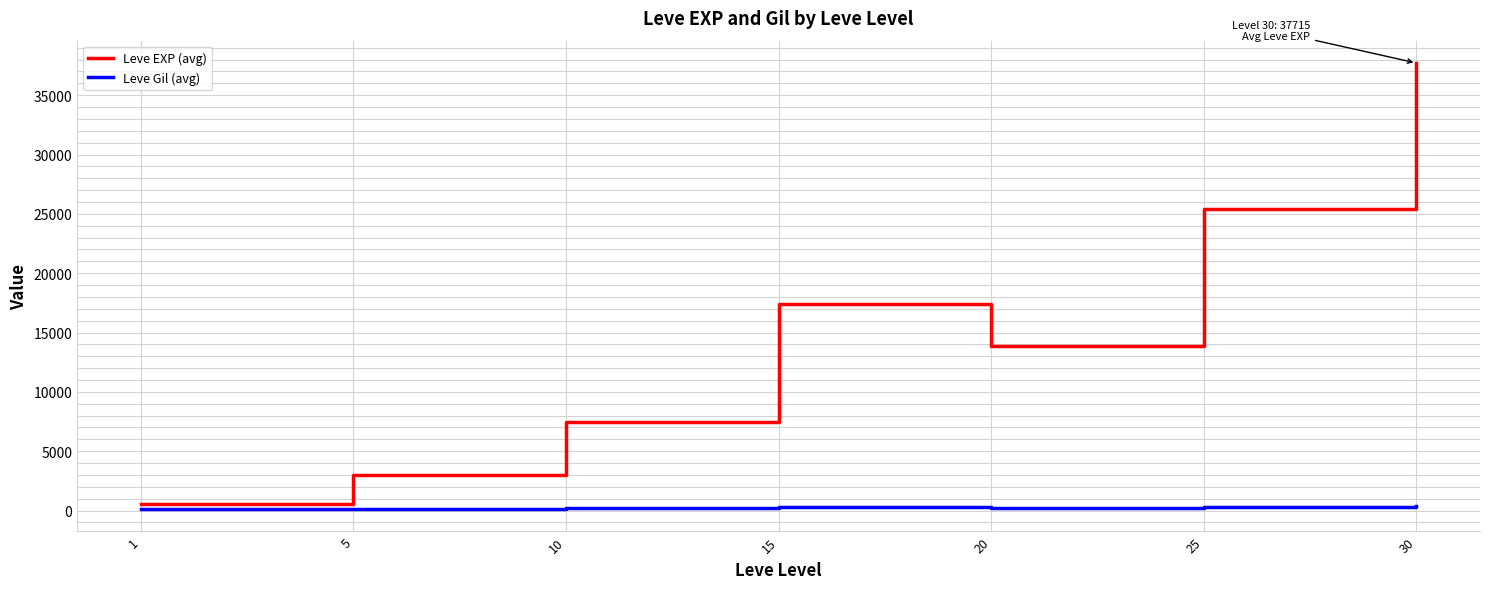

At which category is the sum across all series the highest?

30